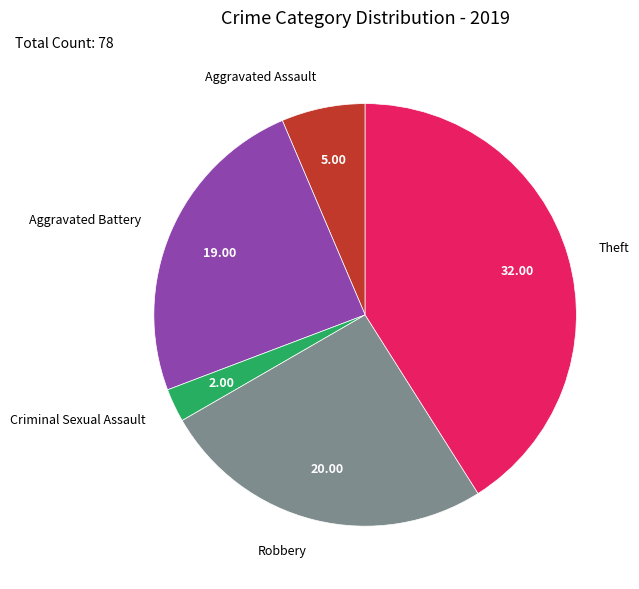

Count the number of slices in the pie.

5